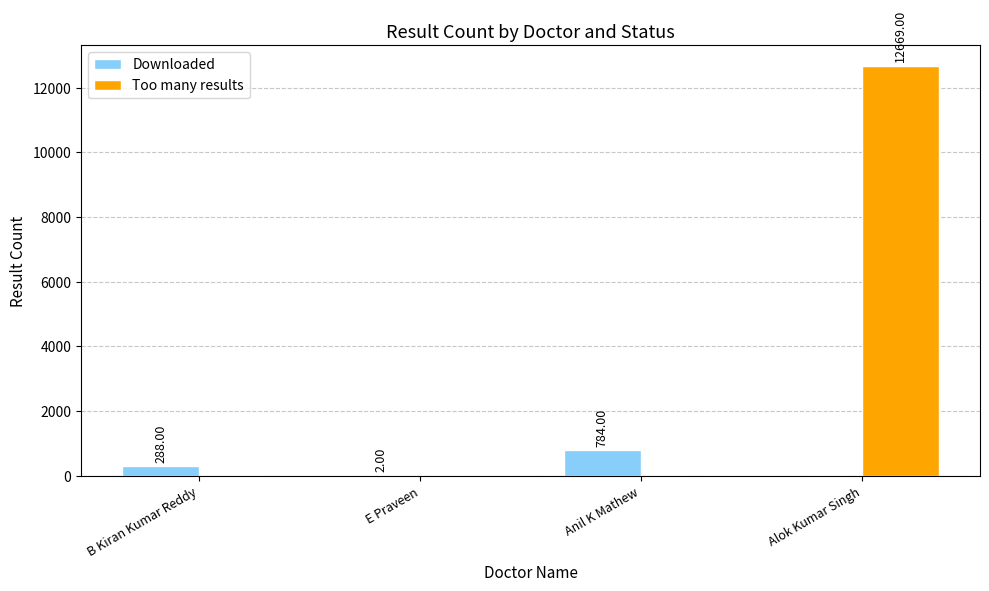

Count the number of categories in the chart.

4